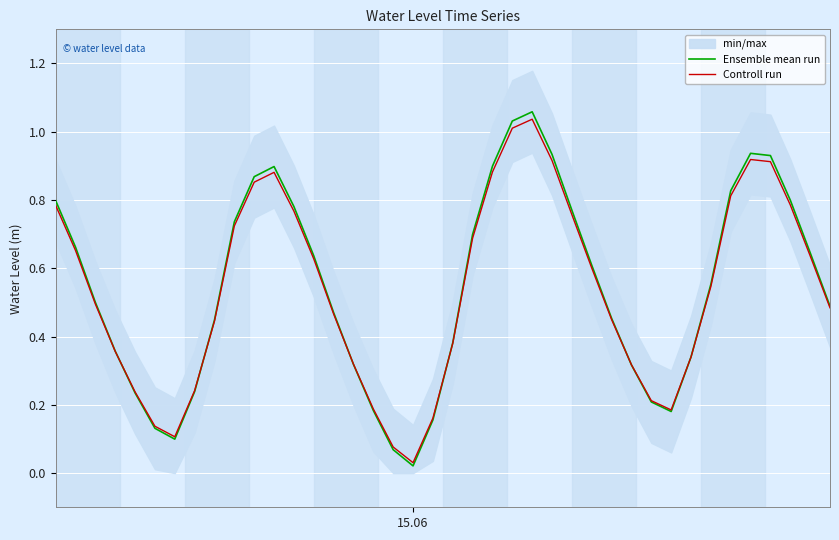

What is the difference between the second highest and second lowest values in the Ensemble mean run series?

1.0